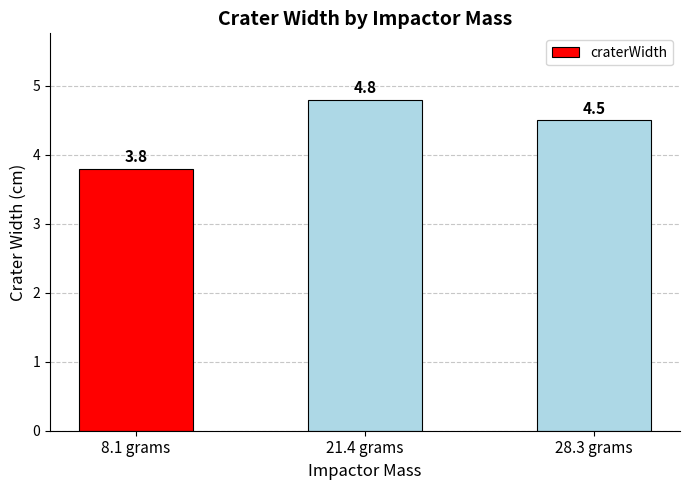

What is the sum of all values?

13.1